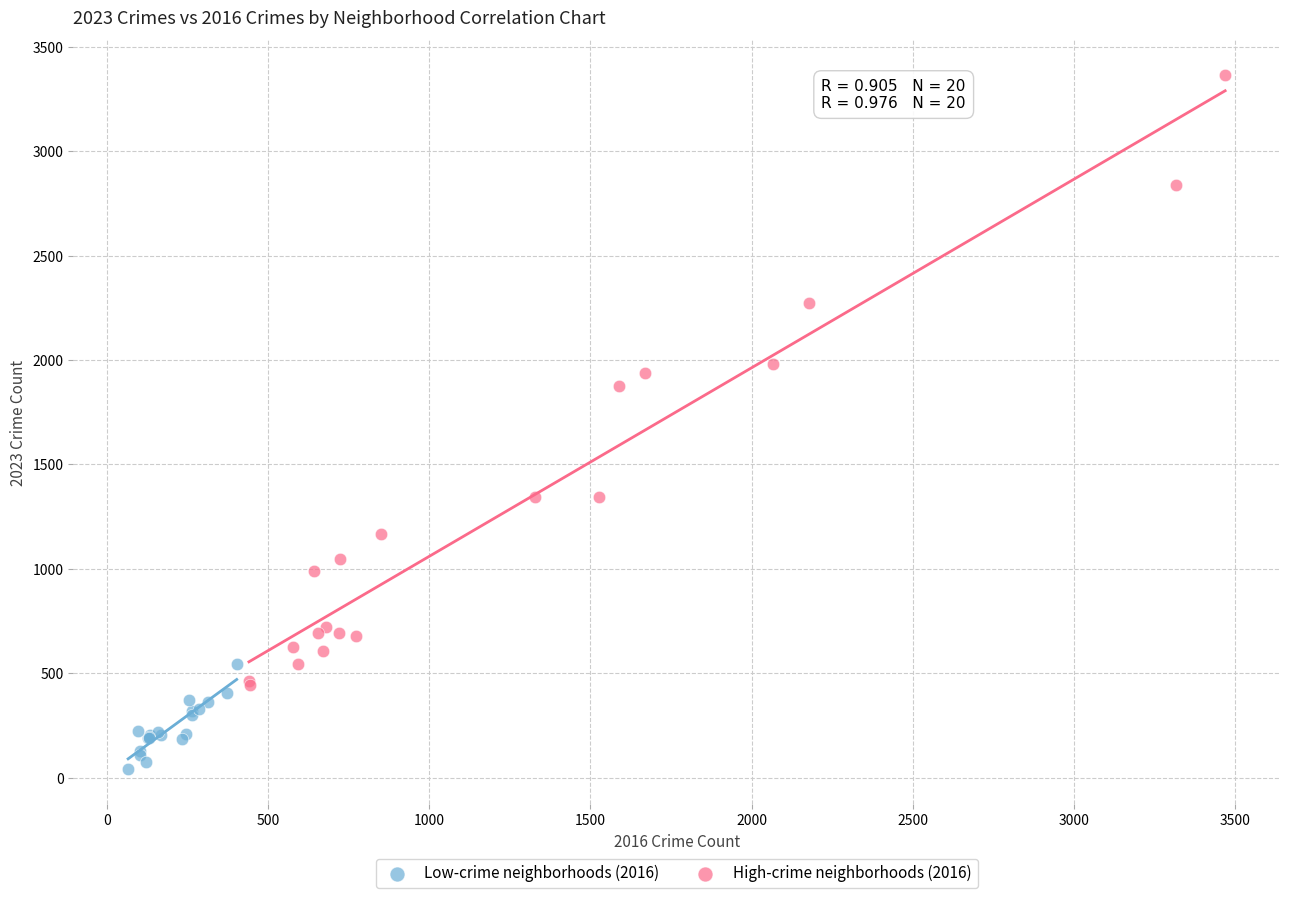

Which series has the widest spread of Y values?

High-crime neighborhoods (2016)